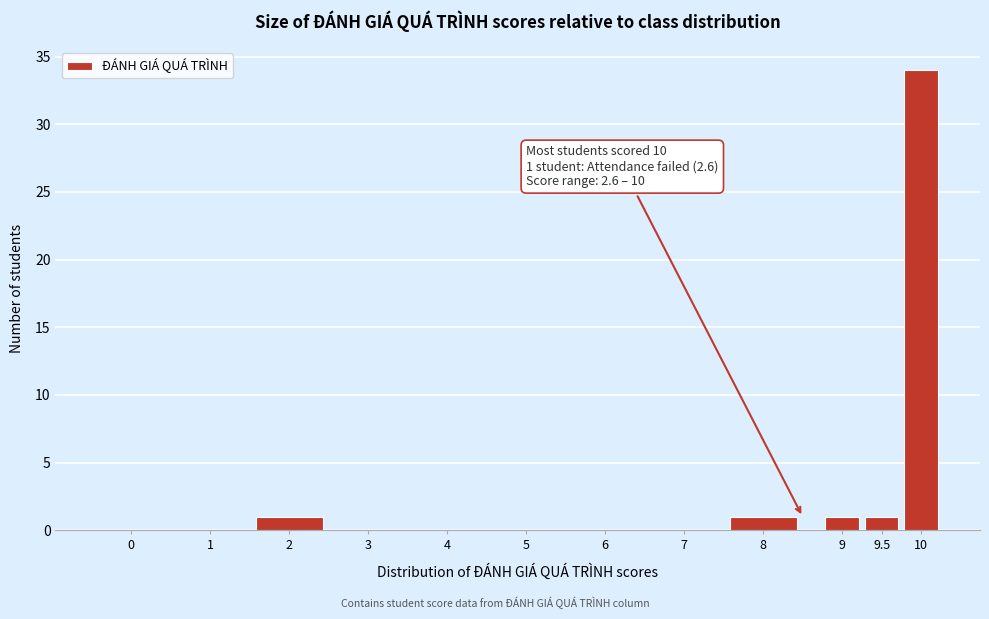

Reading left to right, what are all the values shown in this chart?

0=0	1=0	2=1	3=0	4=0	5=0	6=0	7=0	8=1	9=1	9.5=1	10=34